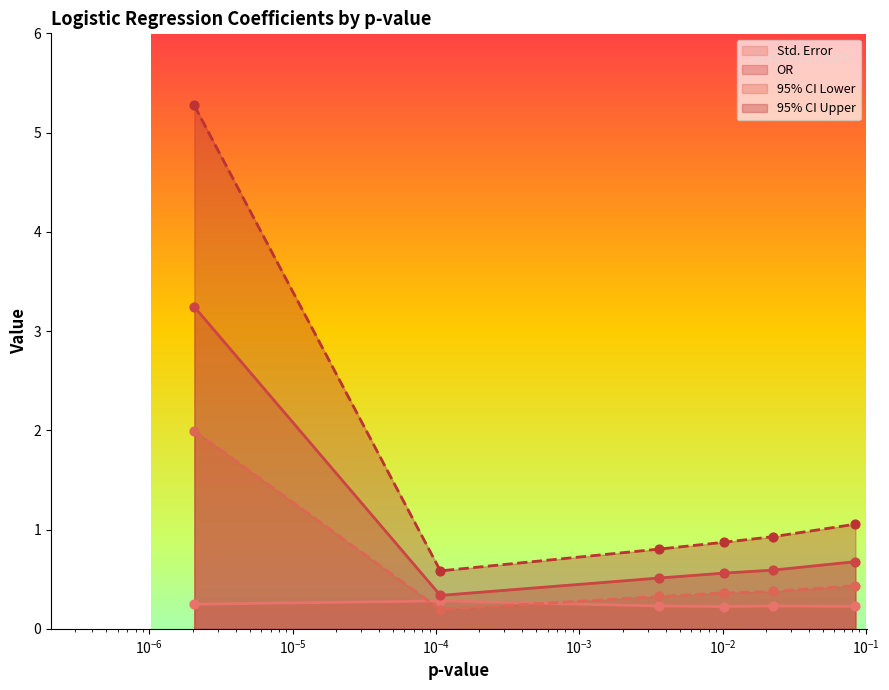

Which series has the widest spread of Y values?

95% CI Upper